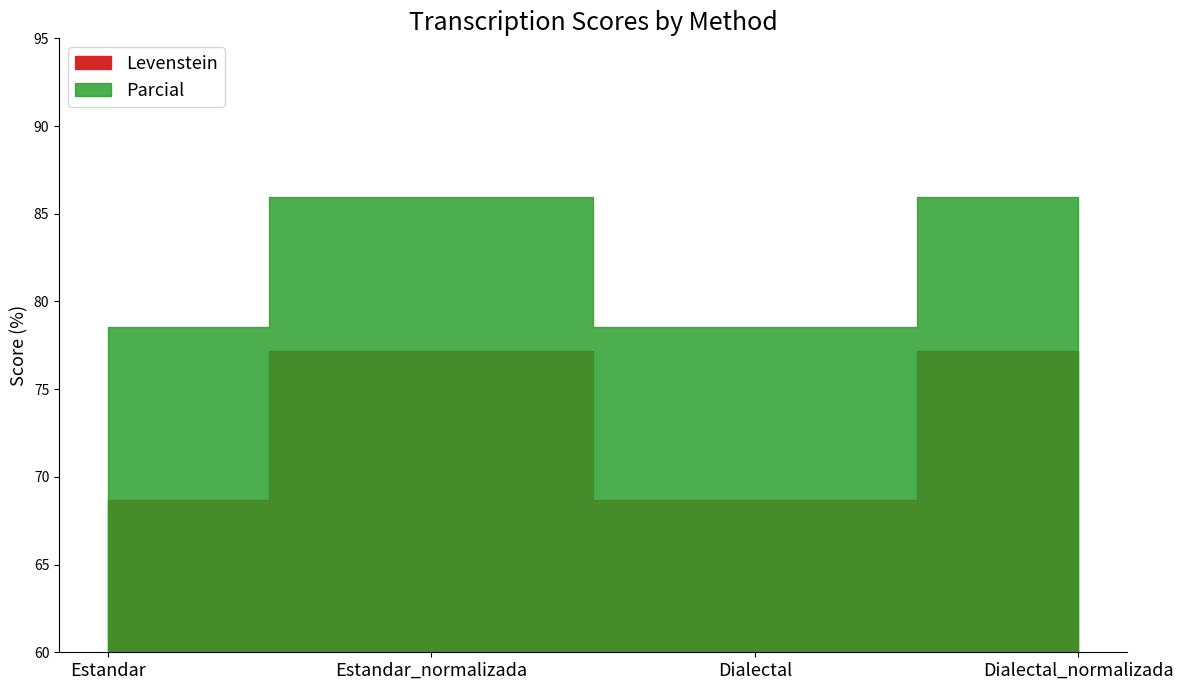

The Parcial series shows 86.0 at Dialectal_normalizada. True or false?

True